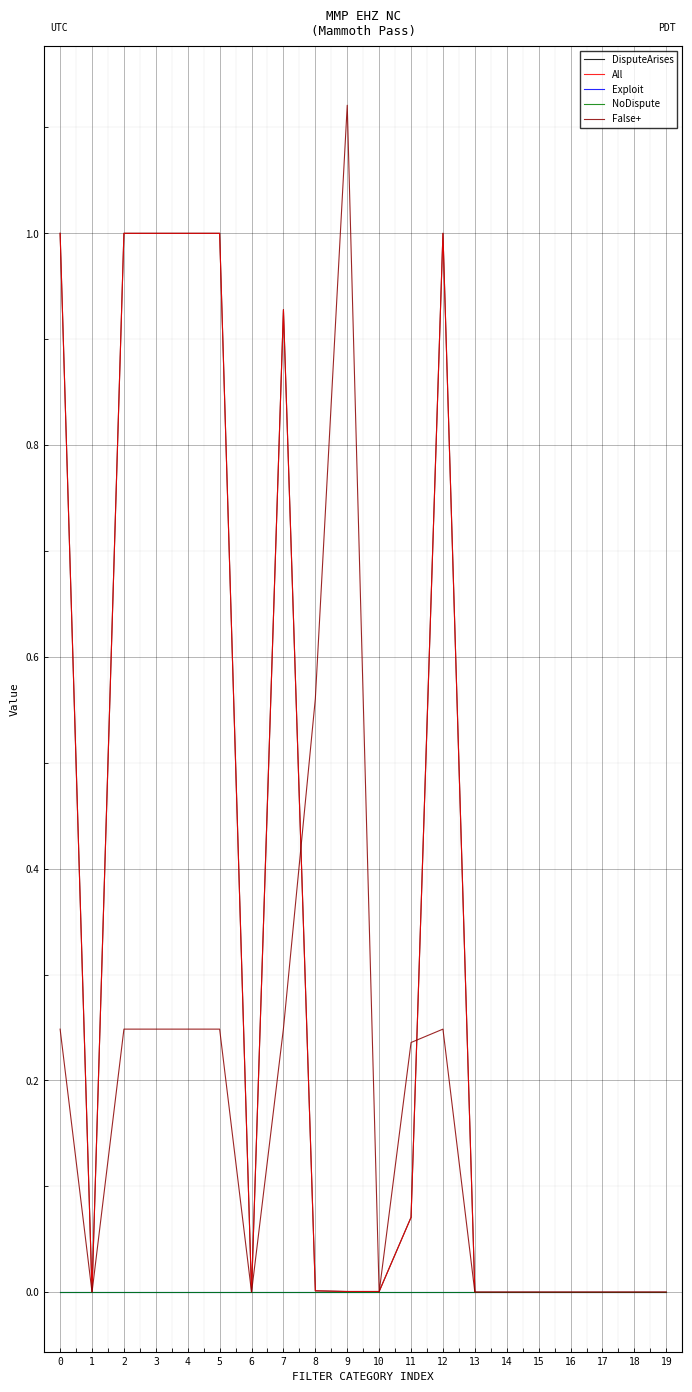

The value of All at 7 is 0.9. True or false?

True